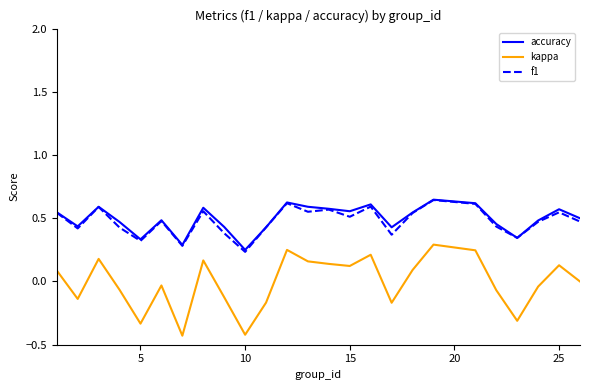

Which series has the widest spread of values?

kappa